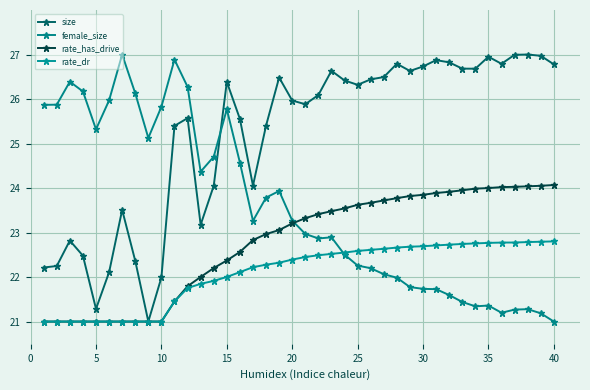

True or false: rate_has_drive and rate_dr cross at least once.

False